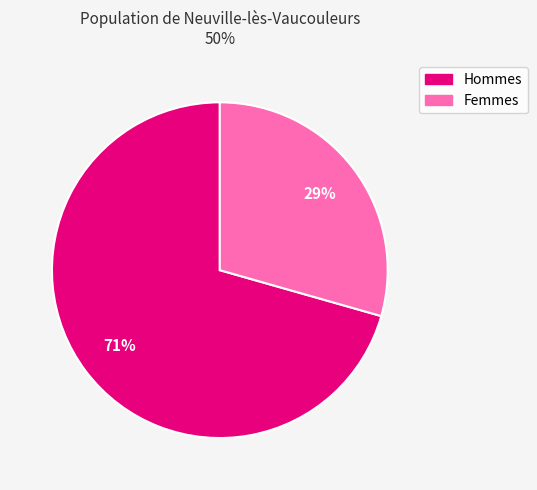

To the nearest percent, what is the average slice percentage?

50%